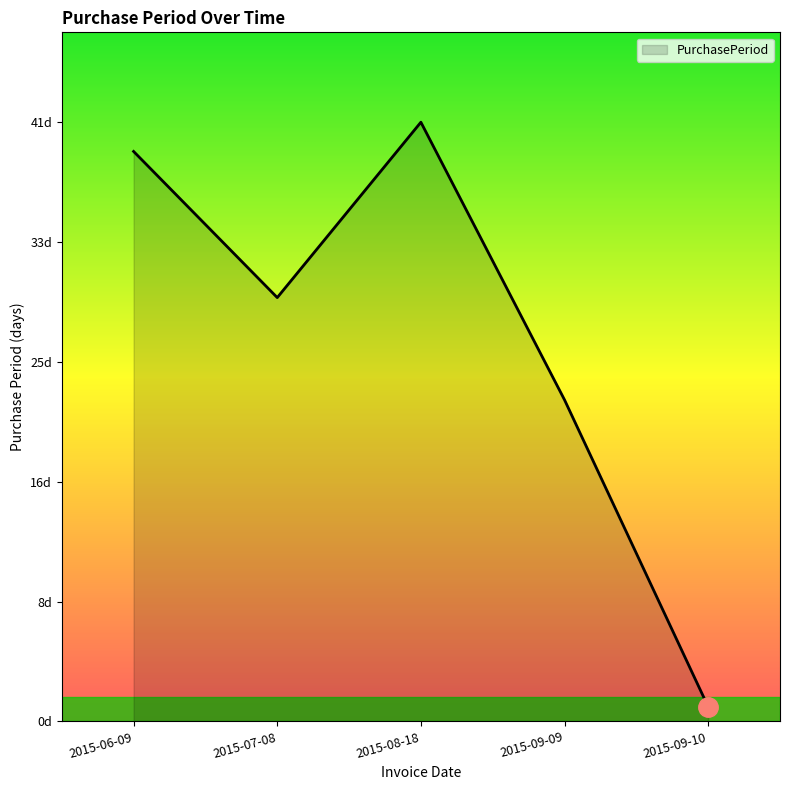

Which category has the lowest value across all series?

2015-09-10